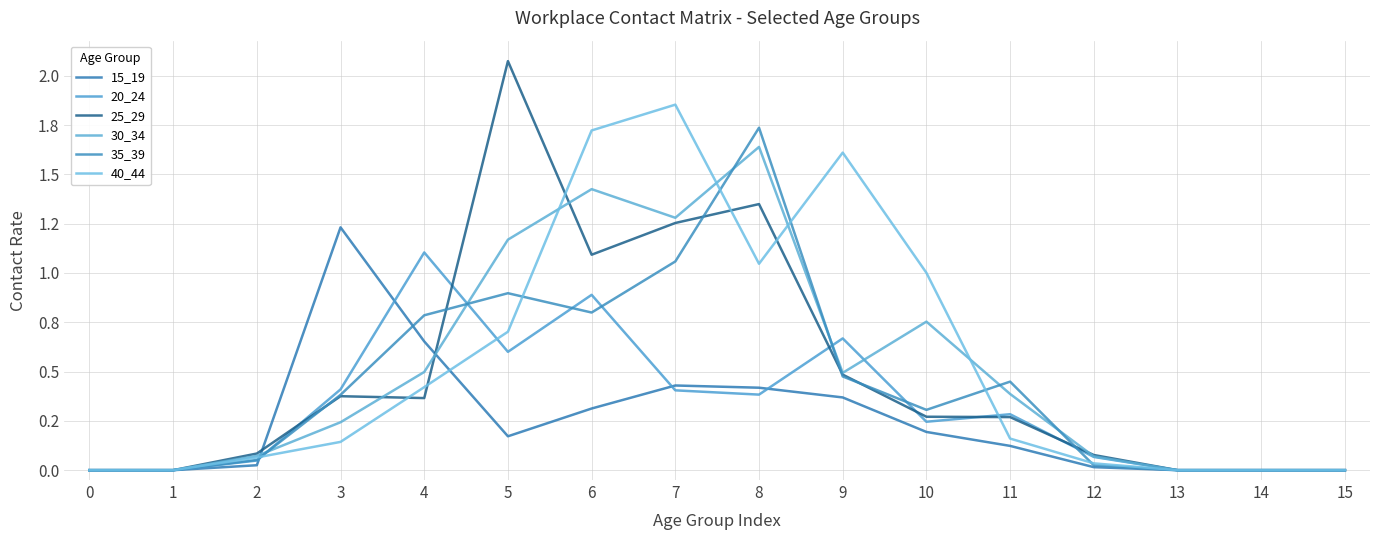

Which series has the largest range (max minus min)?

25_29